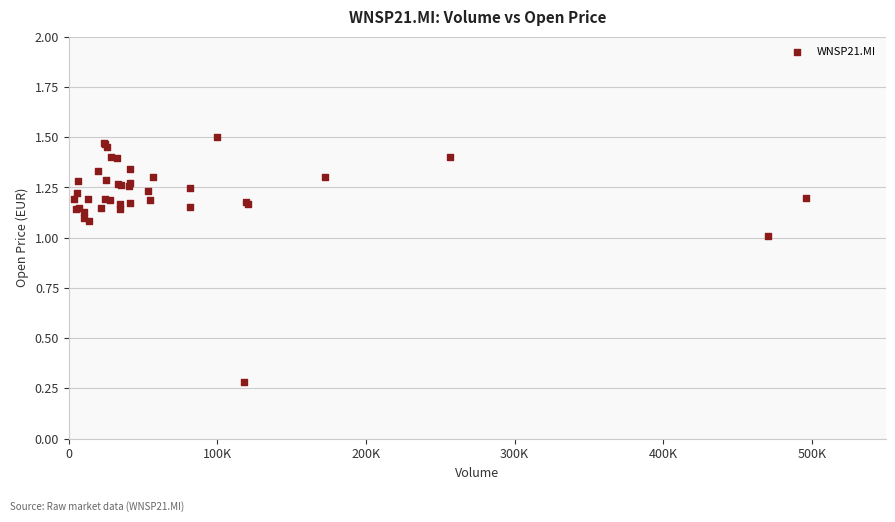

What Y value in the scatter plot is closest to 0?

0.3